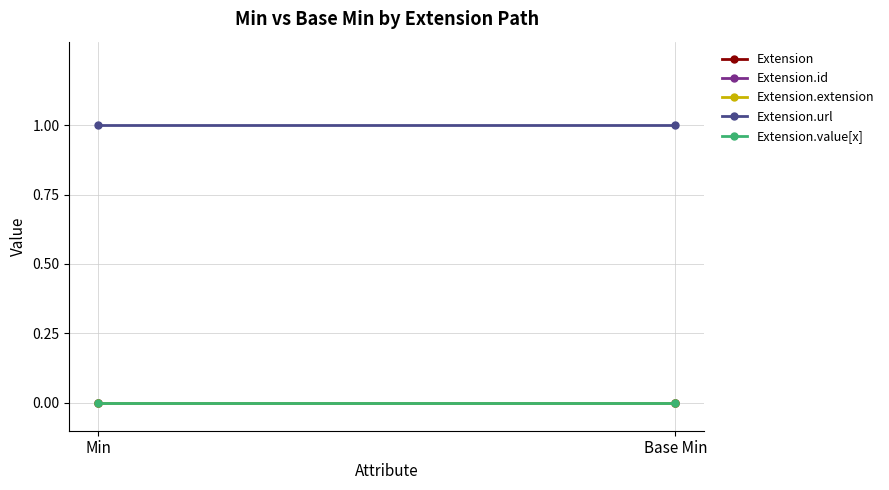

Which has a higher value, Base Min or Min?

Base Min